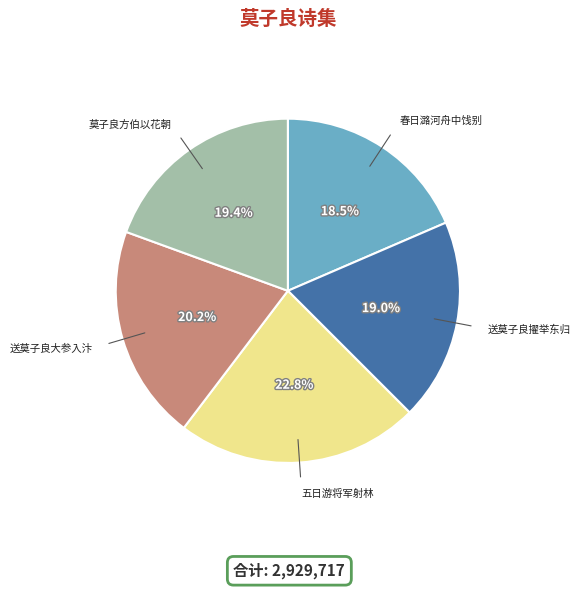

Is there any slice that represents more than half of the pie?

No